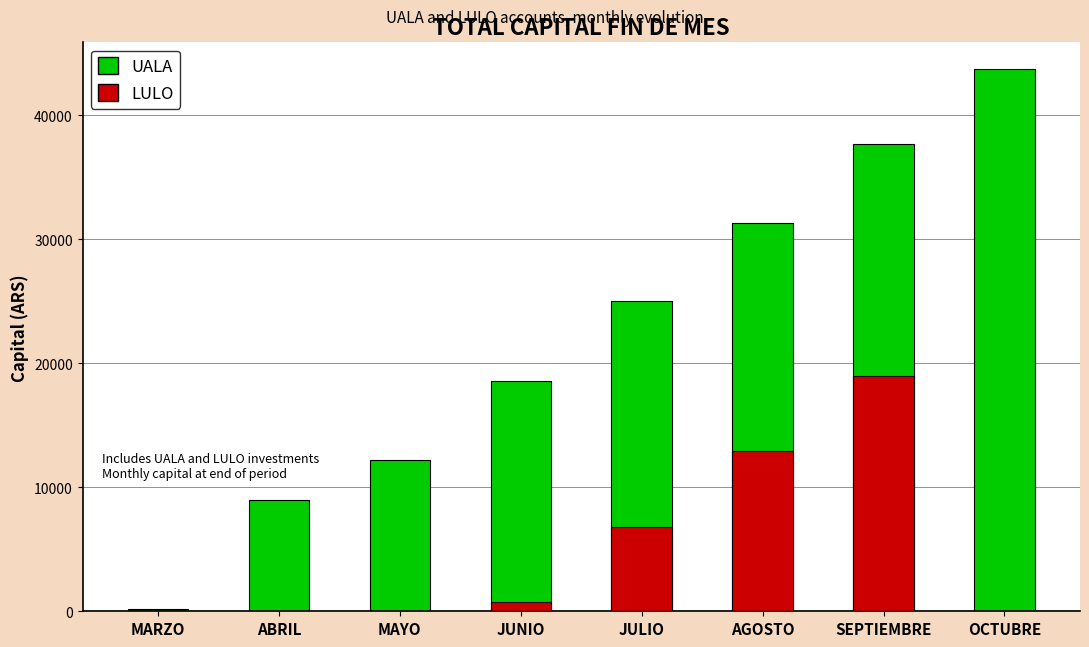

True or false: UALA has a value of 25488.7 at OCTUBRE.

False